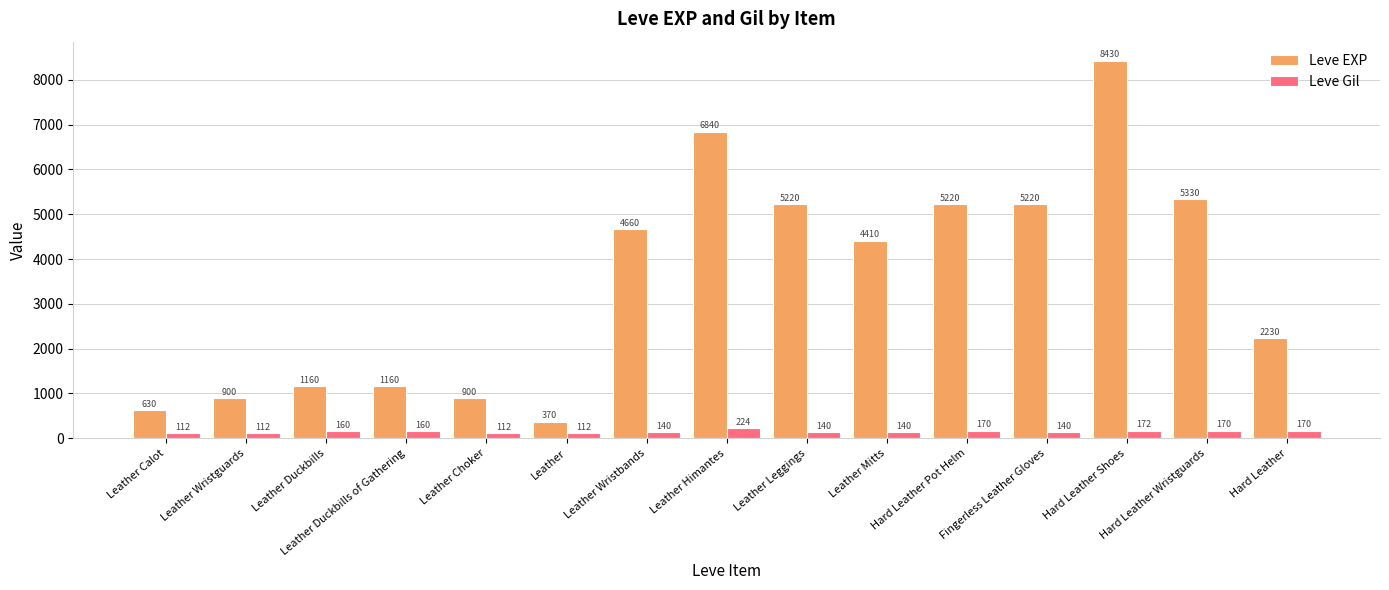

True or false: Leve EXP has a value of 630 at Leather Calot.

True